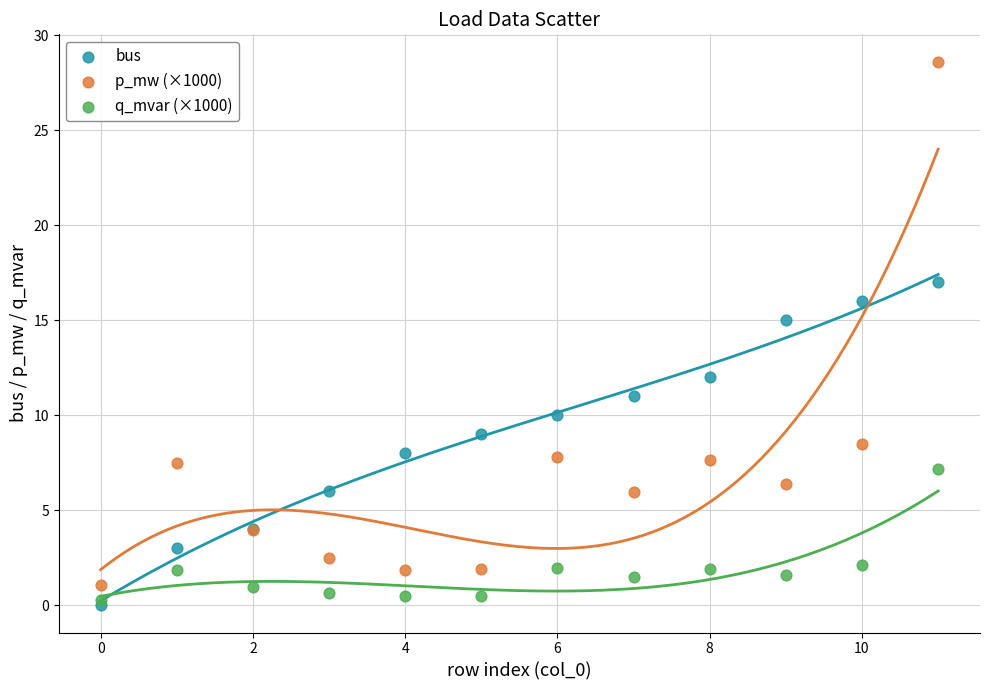

Across all series, what Y value is closest to 14?

15.0